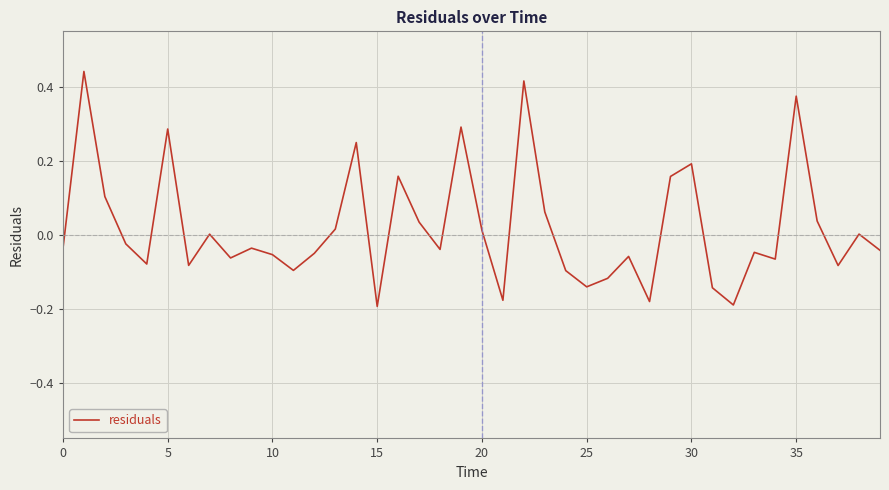

What is the difference between the maximum and minimum values?

0.6